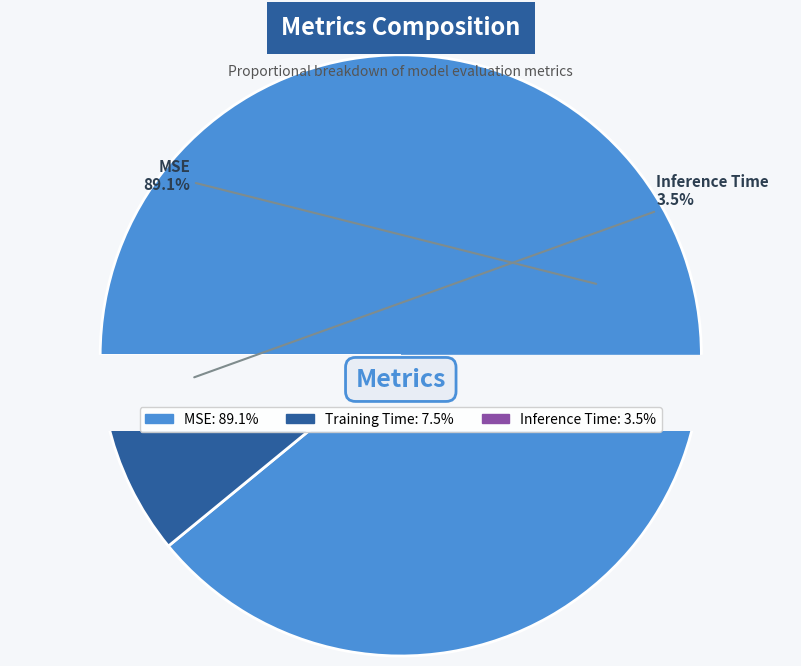

What percentage is the Inference Time slice, to the nearest percent?

3%